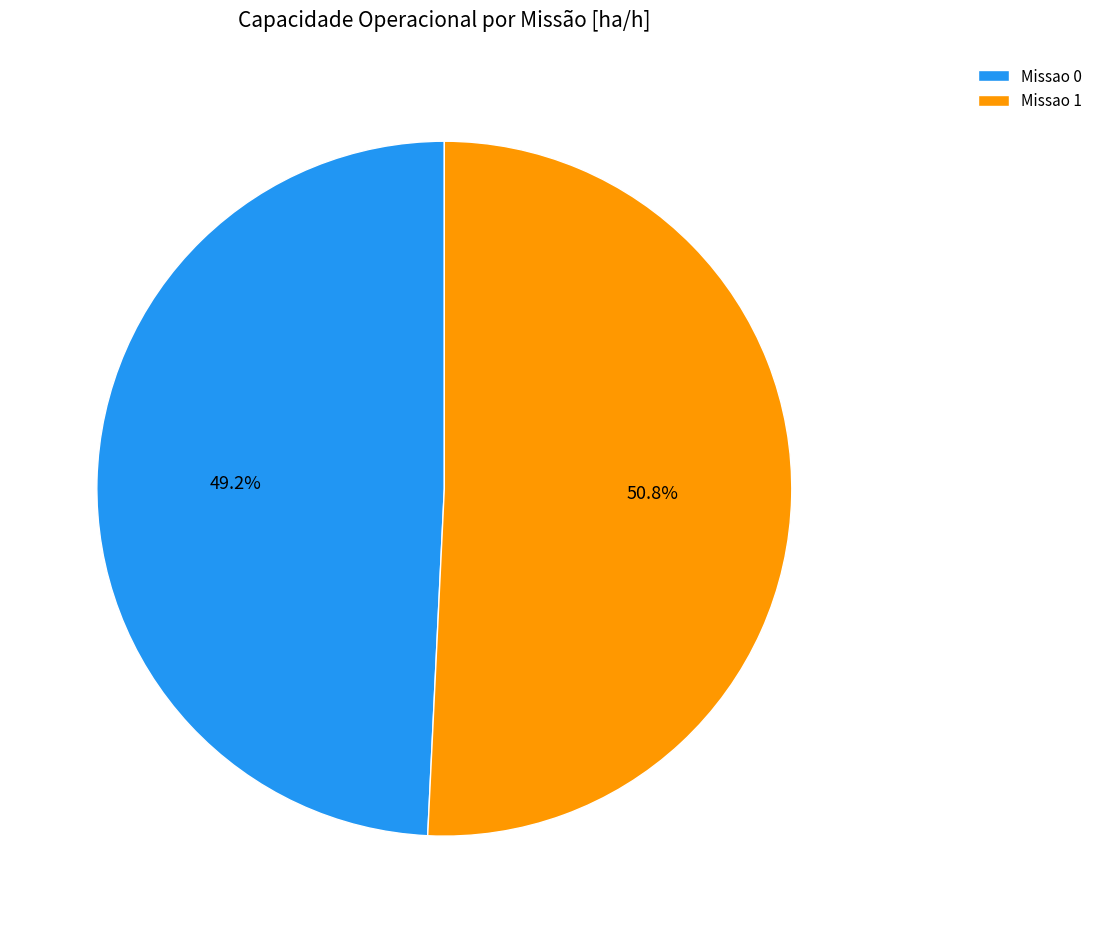

How much of the chart is everything except Missao 0?

50.8%